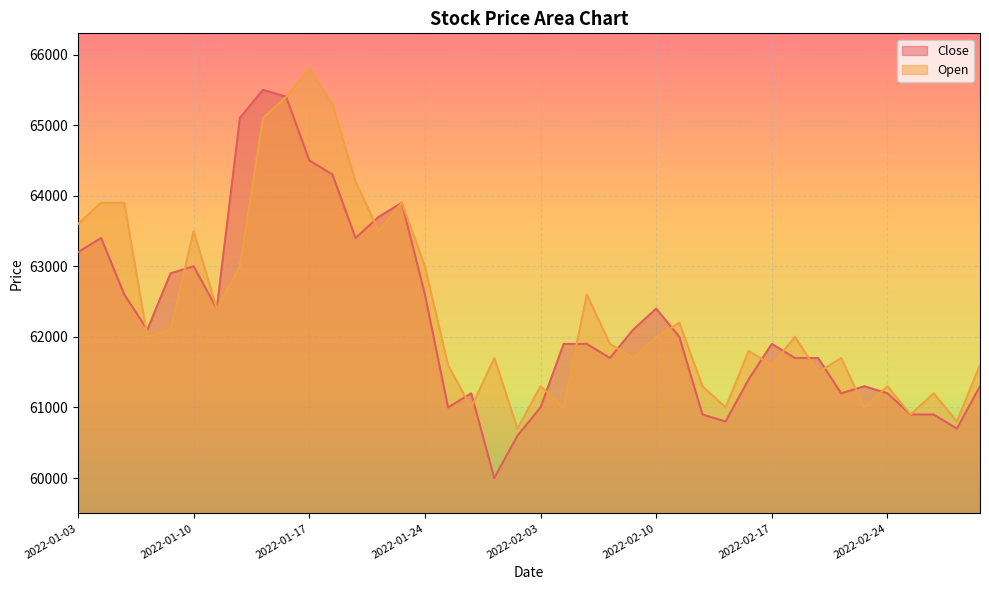

Reading right to left, what are all the values shown in this chart?

Close: 61300	60700	60900	60900	61200	61300	61200	61700	61700	61900	61400	60800	60900	62000	62400	62100	61700	61900	61900	61000	60600	60000	61200	61000	62600	63900	63700	63400	64300	64500	65400	65500	65100	62400	63000	62900	62100	62600	63400	63200
Open: 61600	60800	61200	60900	61300	61000	61700	61500	62000	61600	61800	61000	61300	62200	62000	61700	61900	62600	61000	61300	60700	61700	61000	61600	63000	63900	63500	64200	65300	65800	65400	65100	63000	62400	63500	62100	62000	63900	63900	63600